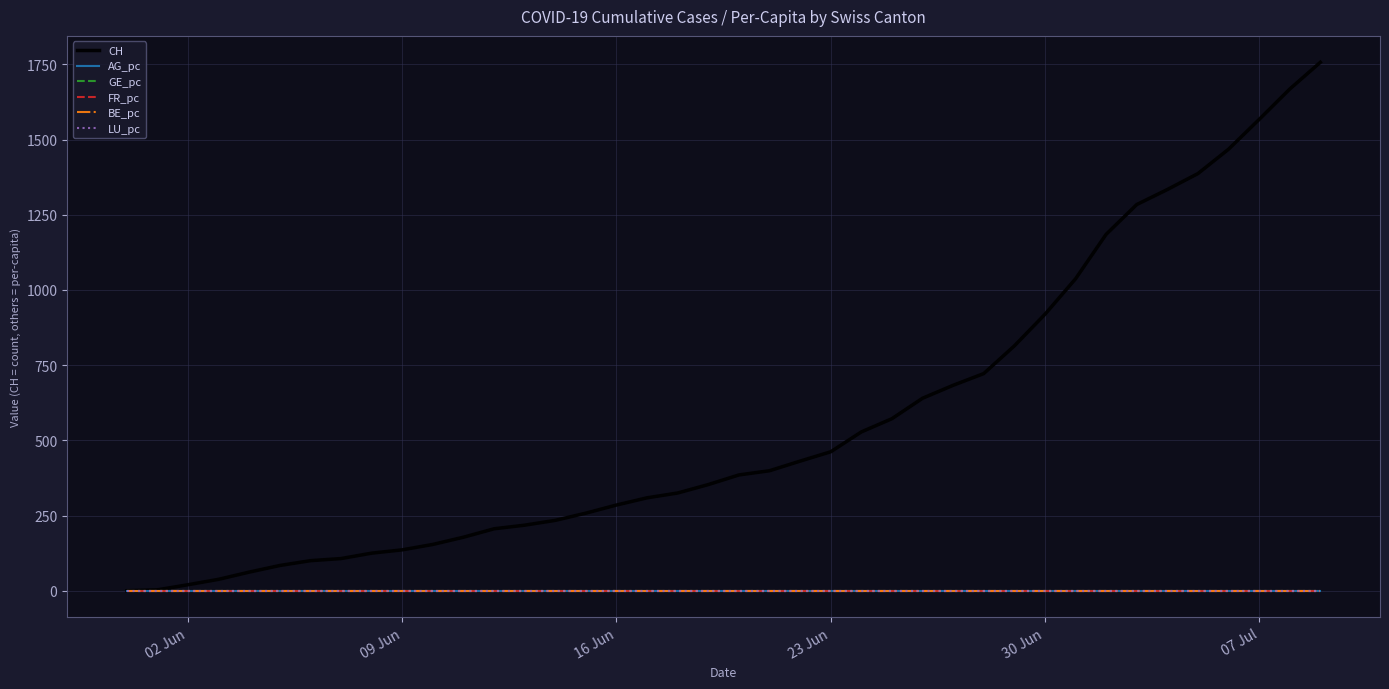

Which series has the largest range (max minus min)?

CH